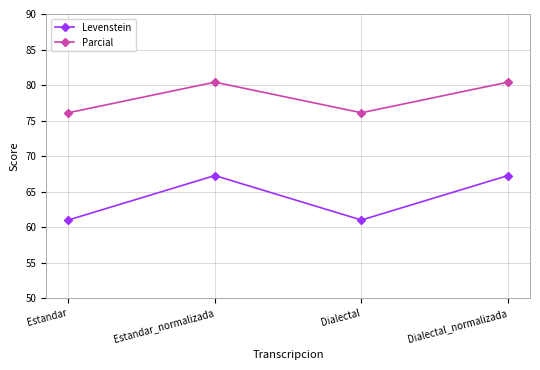

Read the Levenstein value at Dialectal_normalizada.

67.3